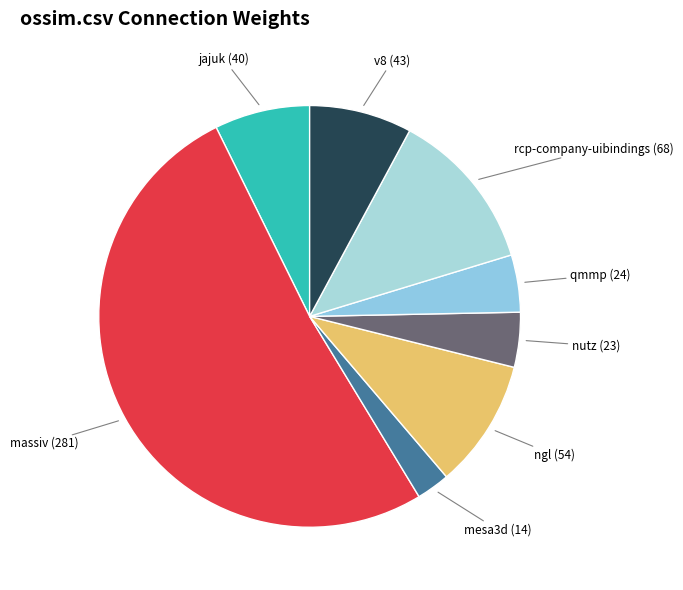

Which slice is the smallest?

mesa3d.csv